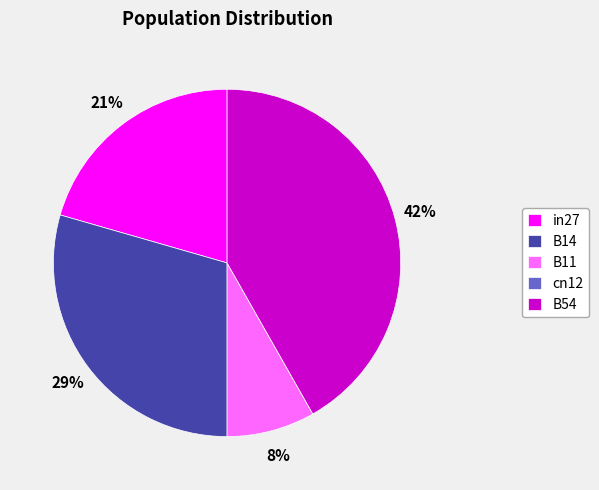

Which category has the biggest portion of the pie?

B54